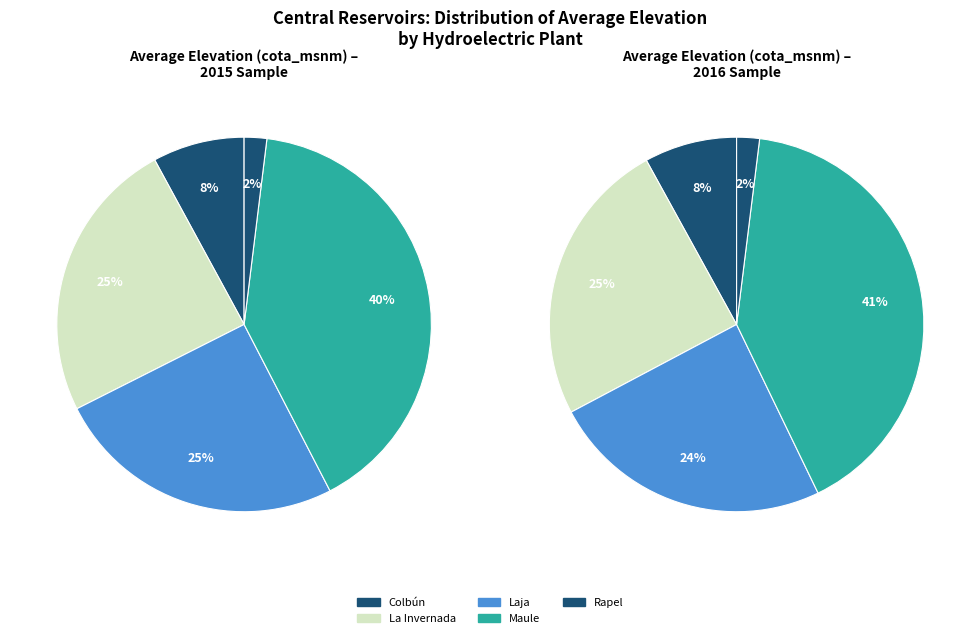

To the nearest percent, what is the difference between the Maule and Rapel slice percentages?

39%